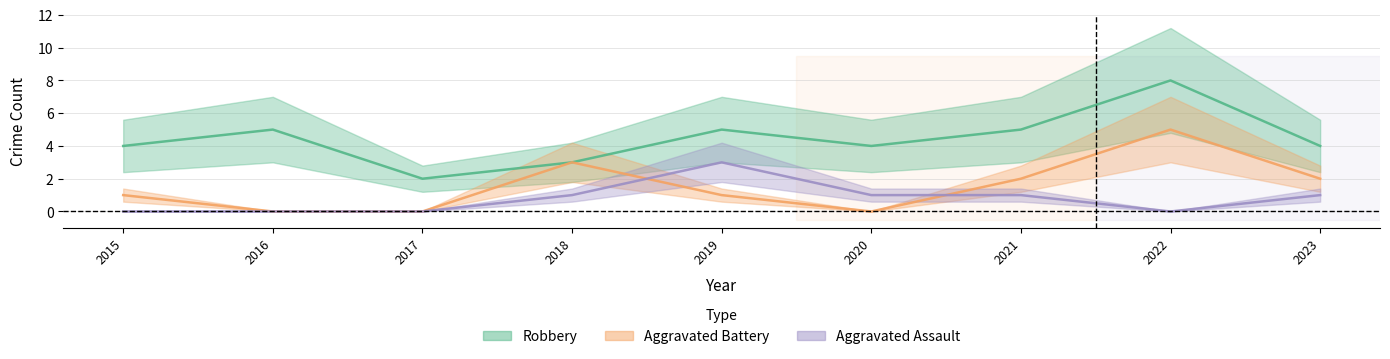

At 2023, list the series in order from largest to smallest.

Robbery, Aggravated Battery, Aggravated Assault